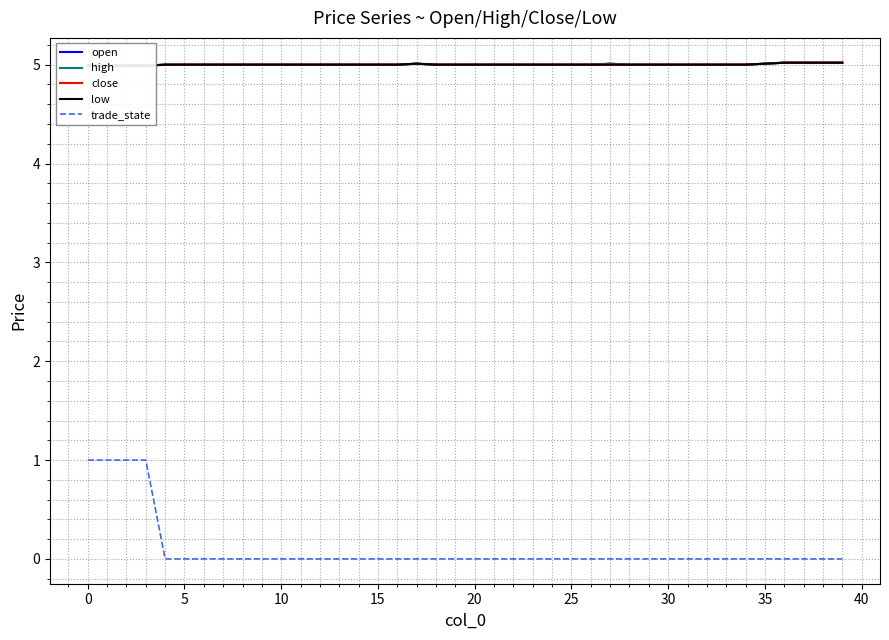

At 37, list the series in order from largest to smallest.

open, high, close, low, trade_state